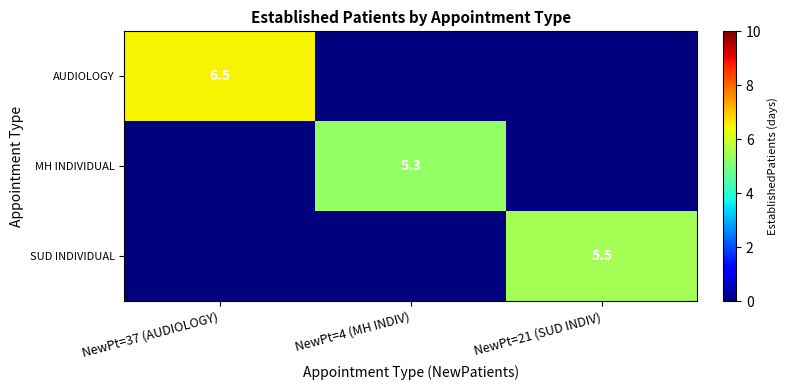

The AUDIOLOGY series shows 6.5 at NewPt=37 (AUDIOLOGY). True or false?

True